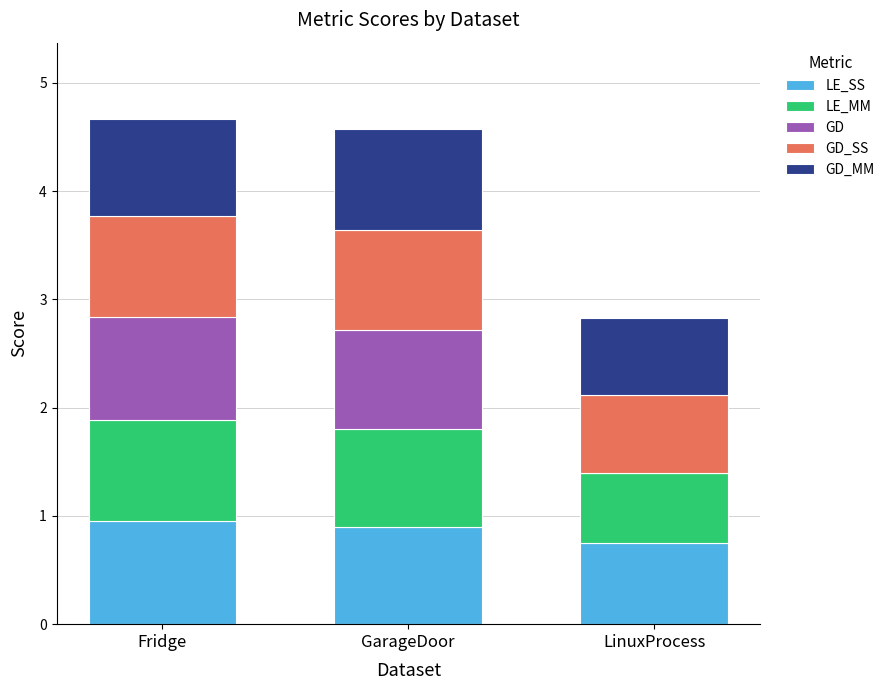

The LE_SS series shows 1.6 at GarageDoor. True or false?

False